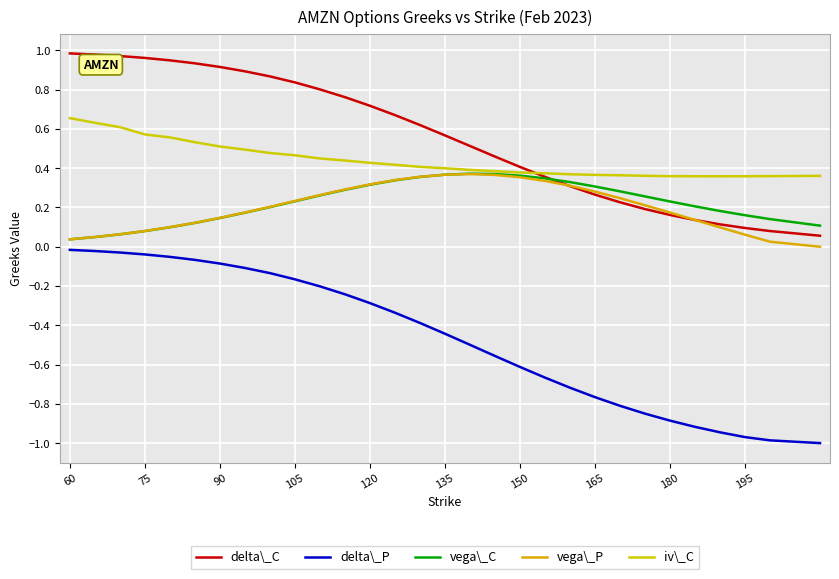

Is this an area chart (filled region under the line)?

No